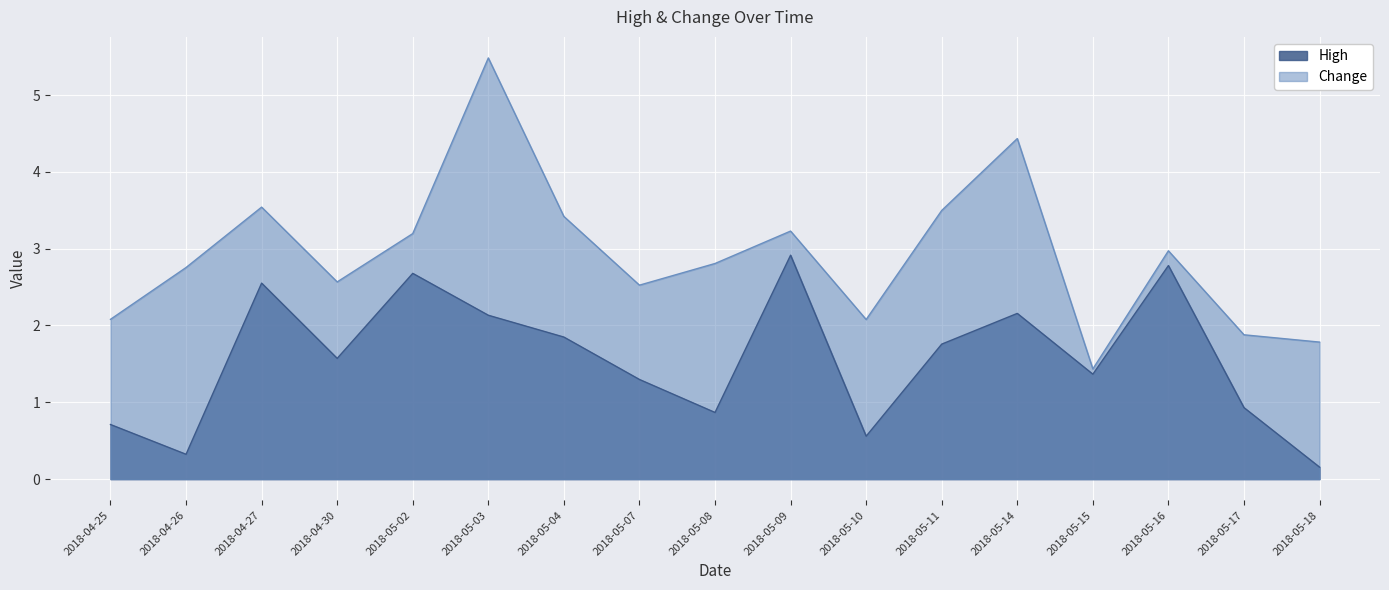

What is the greatest value displayed?

5.5